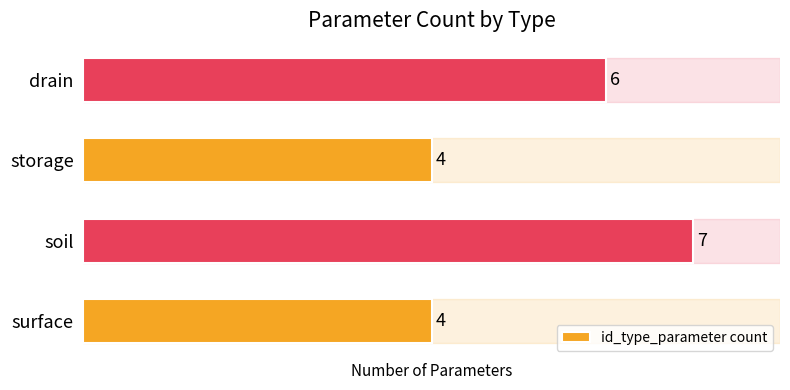

What value does the data have at drain?

6